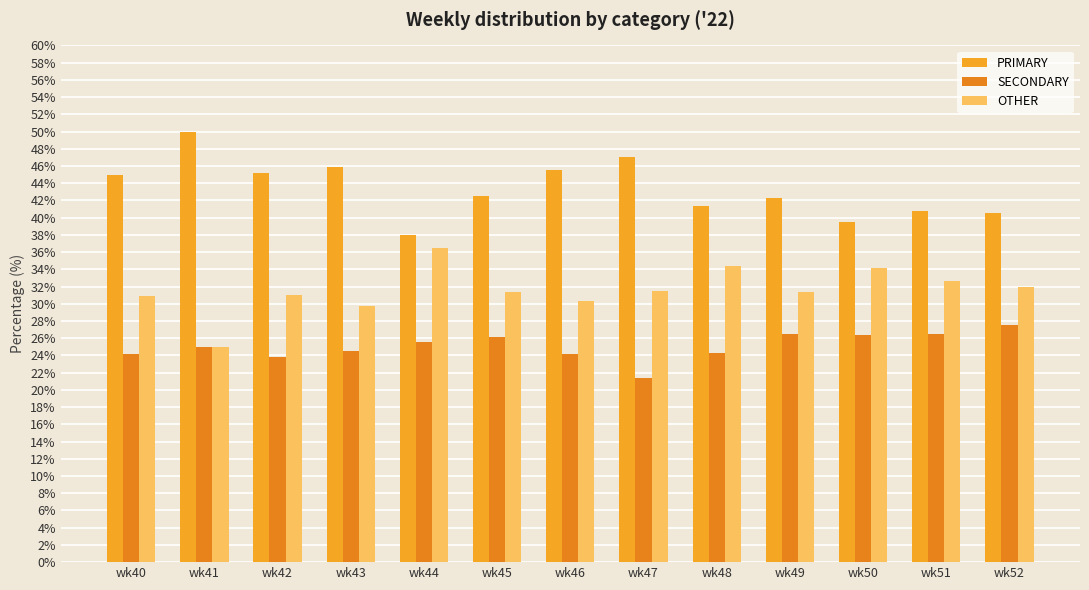

List the series in order of their peak value, lowest first.

SECONDARY, OTHER, PRIMARY